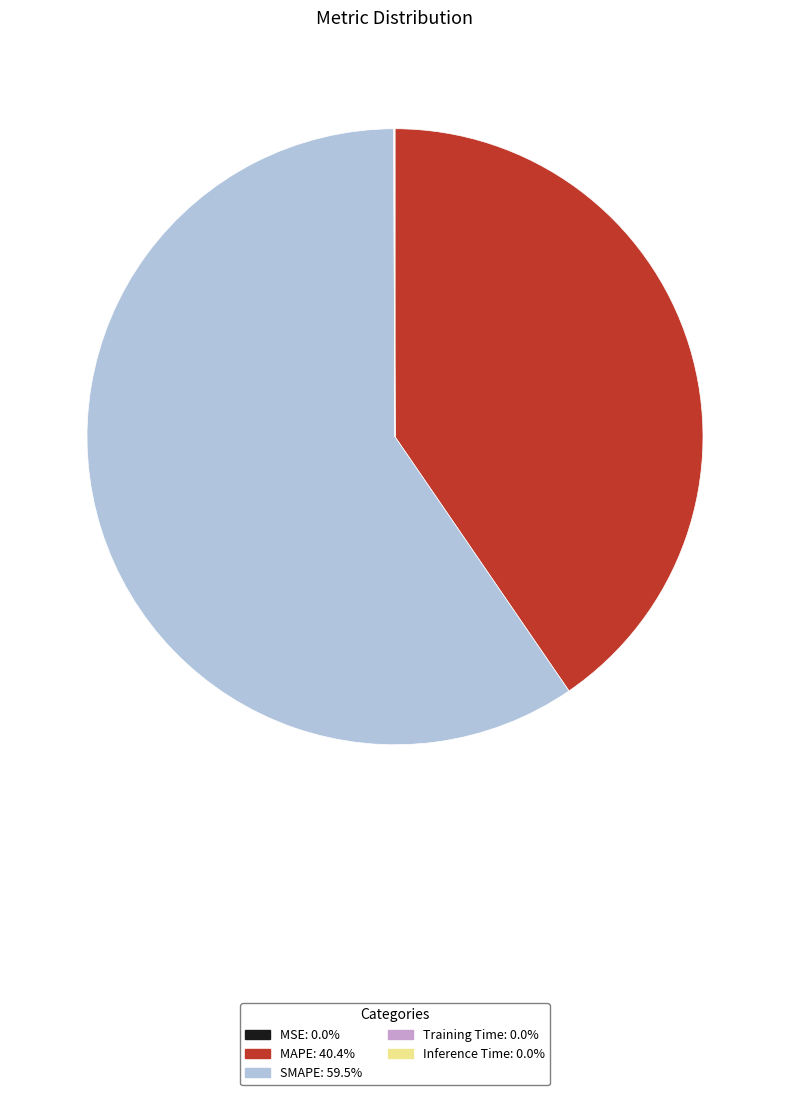

Is the sum of MAPE: 40.4% and SMAPE: 59.5% greater than half?

Yes